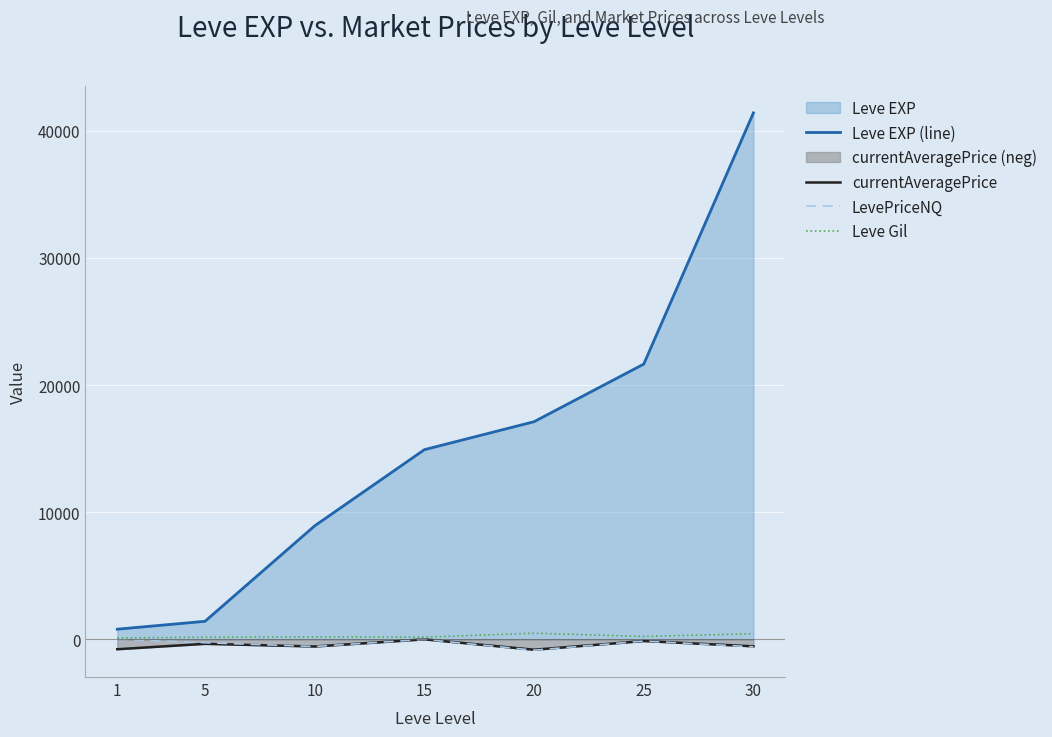

Which series changed the most between 15 and 20?

Leve EXP (line)